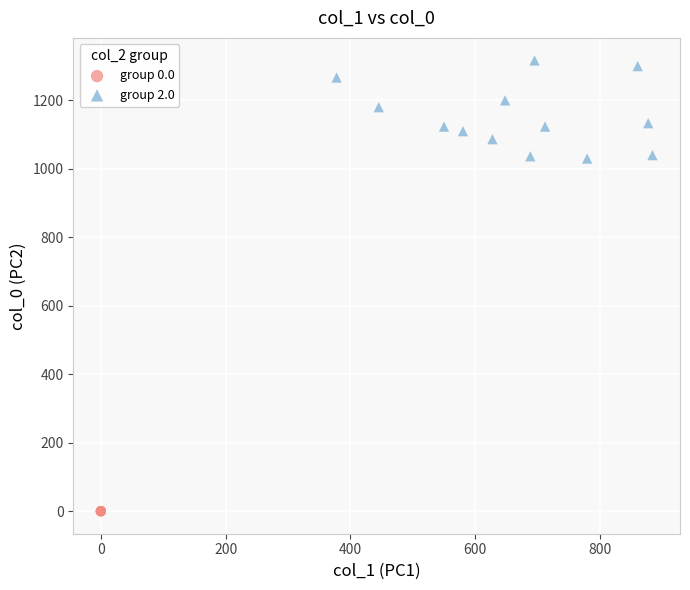

Which series contains the highest Y value?

group 2.0